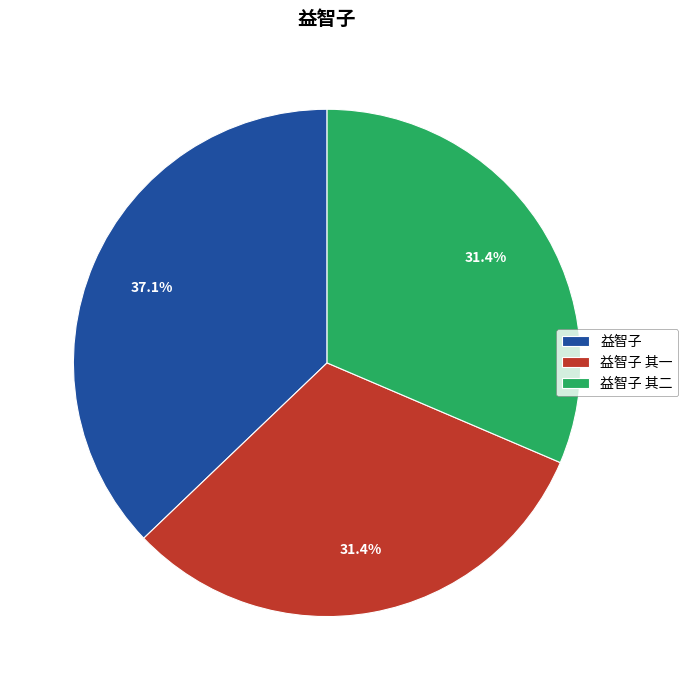

Approximately how many times larger is the value at 益智子 其一 compared to 益智子 其二?

1.0